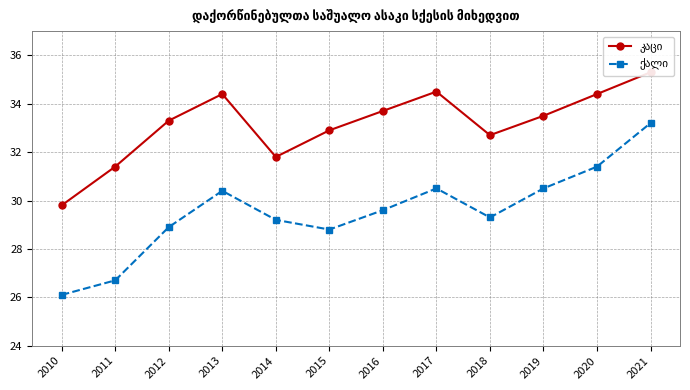

Rank the series by their maximum value, from lowest to highest.

ქალი, კაცი